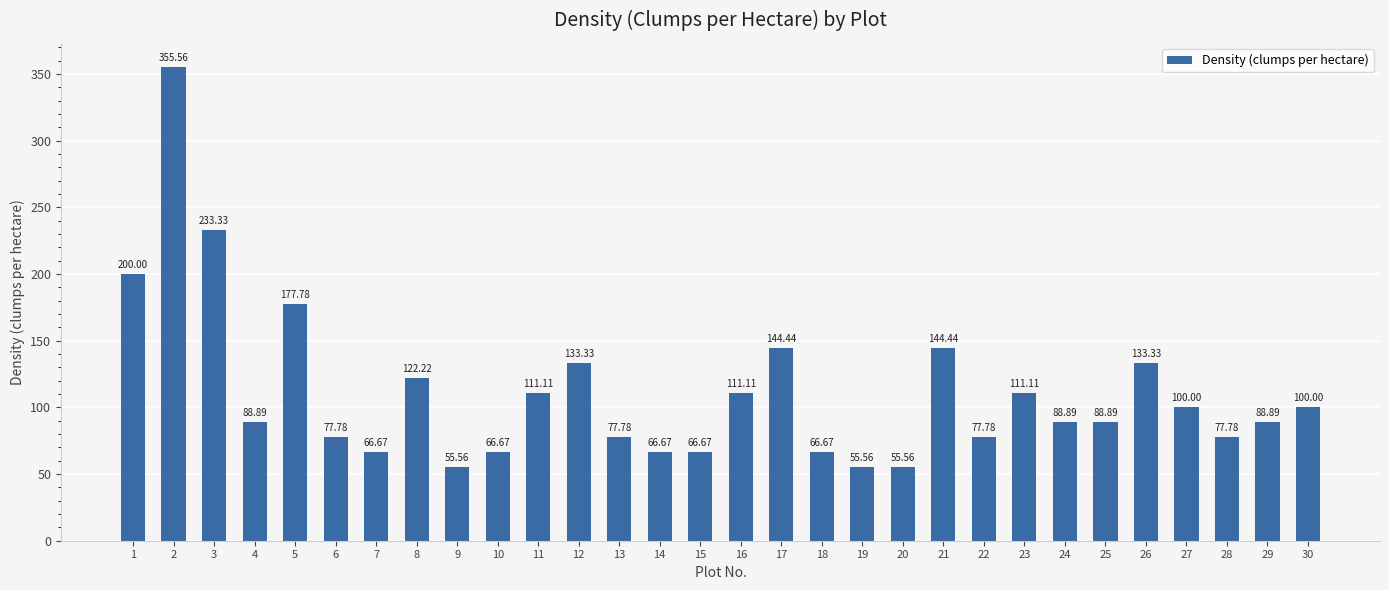

What is the difference between the values at 3 and 30?

133.3